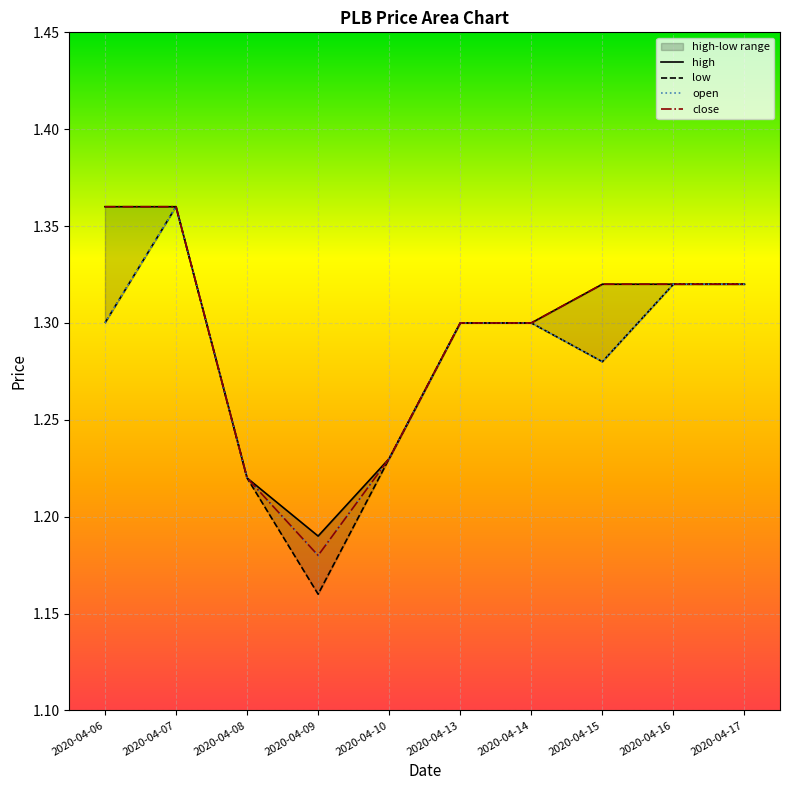

How many lines are shown in the chart?

4